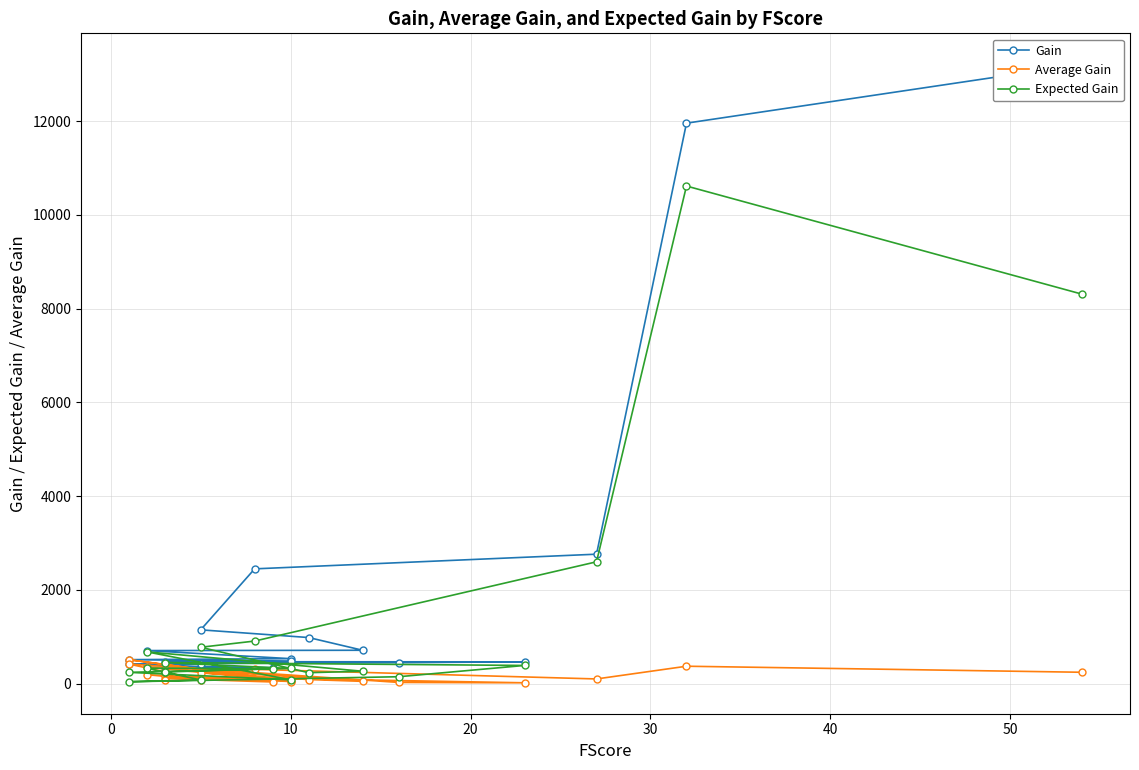

How many times do Average Gain and Expected Gain cross each other?

4